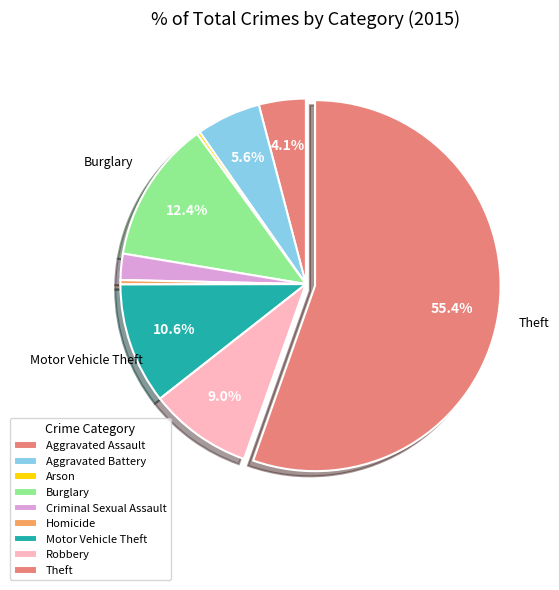

Rank the categories by value from highest to lowest.

Theft, Burglary, Motor Vehicle Theft, Robbery, Aggravated Battery, Aggravated Assault, Criminal Sexual Assault, Homicide, Arson